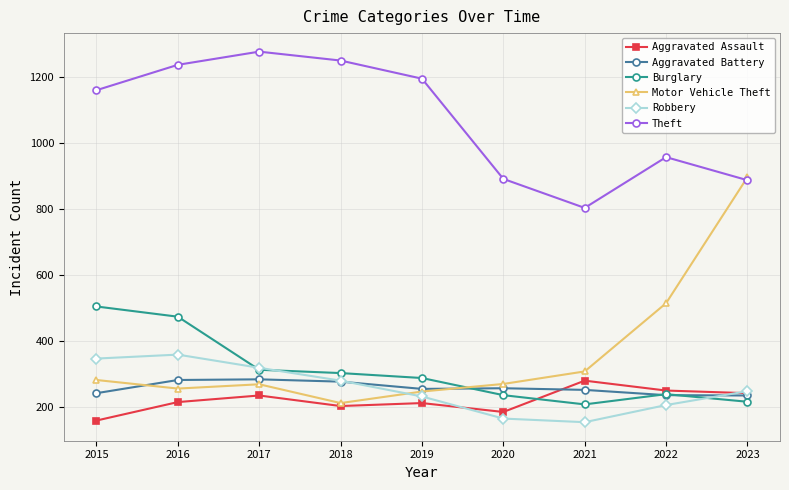

What is the sum of the Theft values at 2021 and 2023?

1690